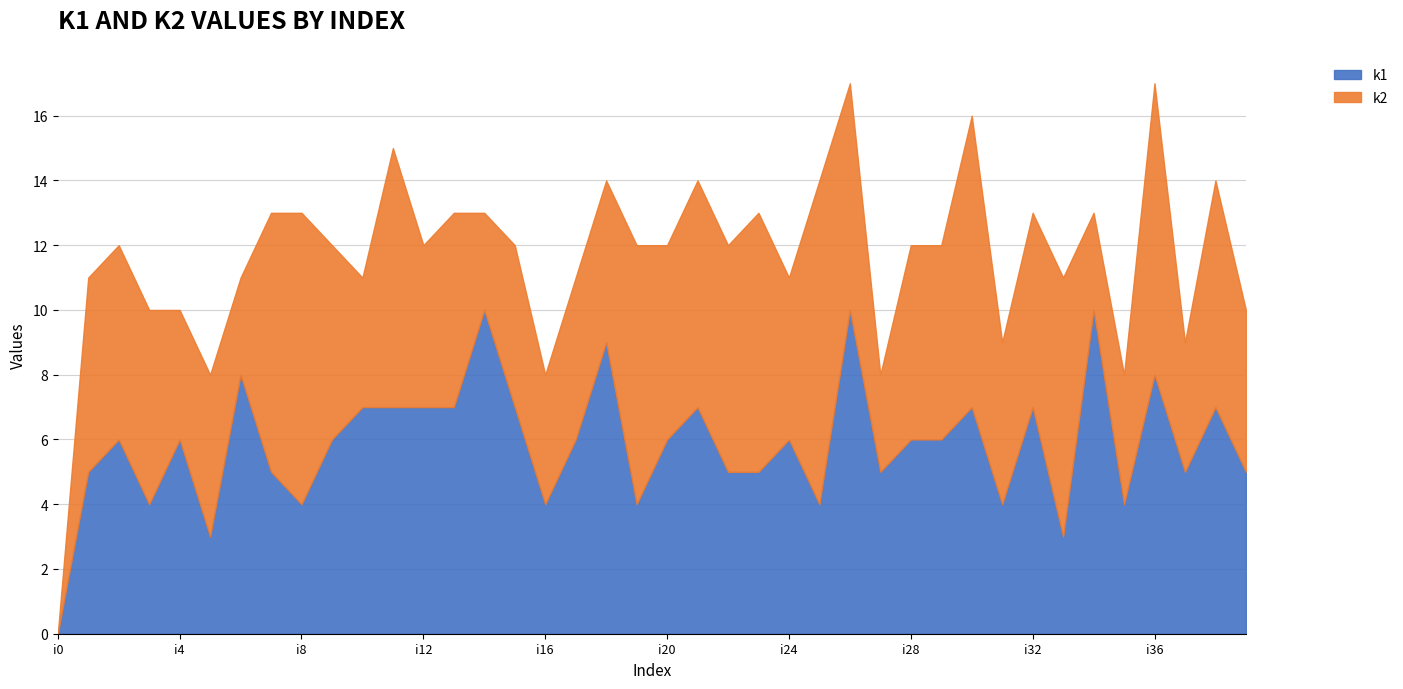

What is the spread (max minus min) of values at i11?

1